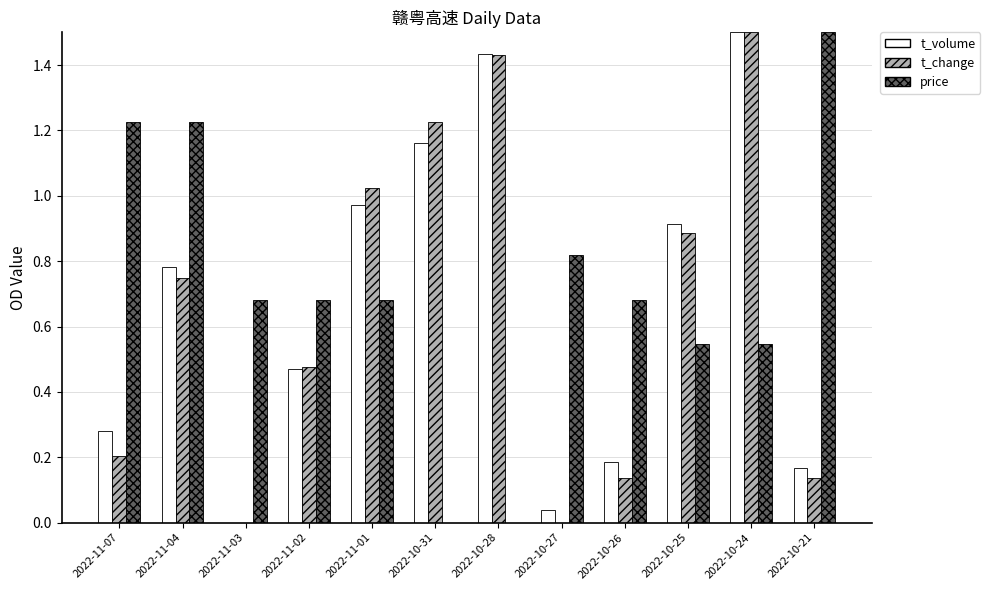

At which category is the sum across all series the highest?

2022-10-24